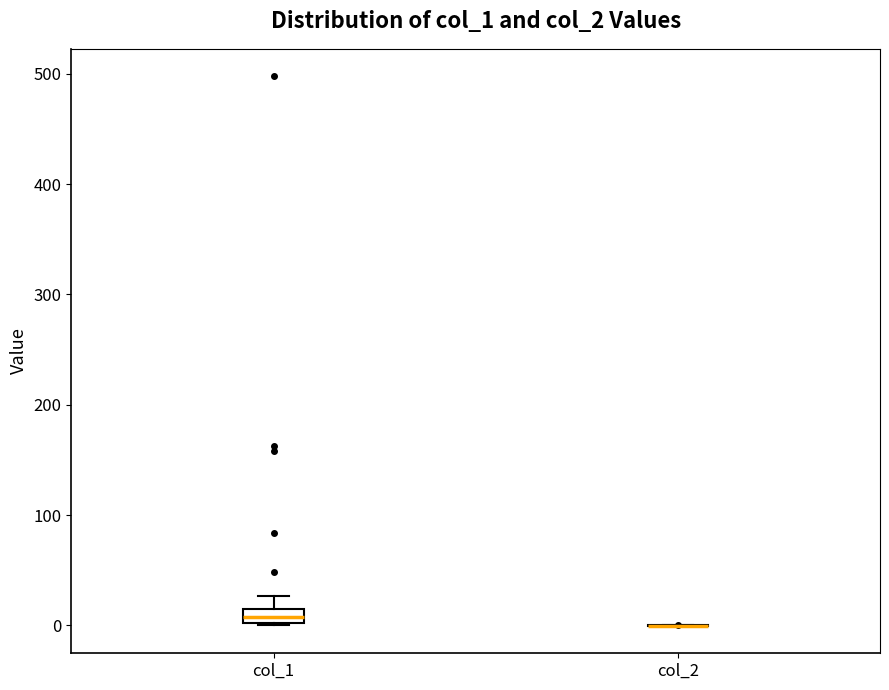

Which box is the tallest, from its lower edge to its upper edge?

col_1